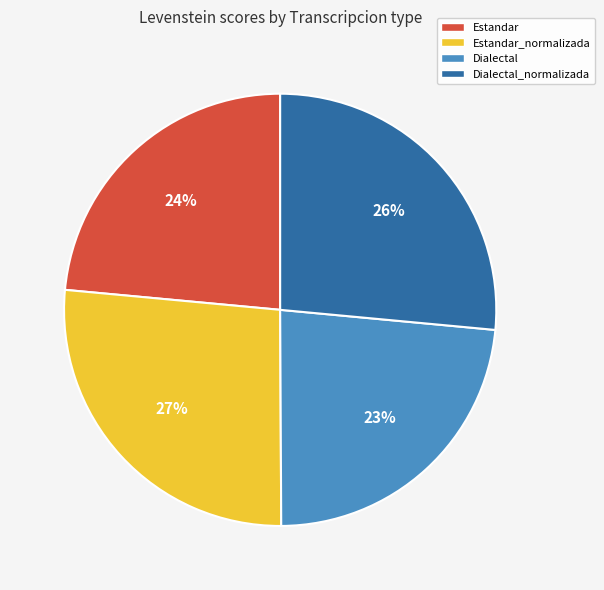

True or false: Dialectal accounts for 23% of the total.

True